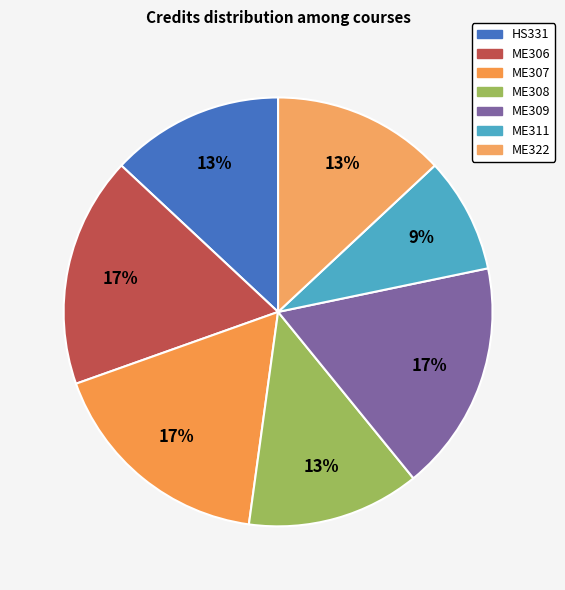

To the nearest percent, what is the combined percentage of ME311 and ME322?

22%